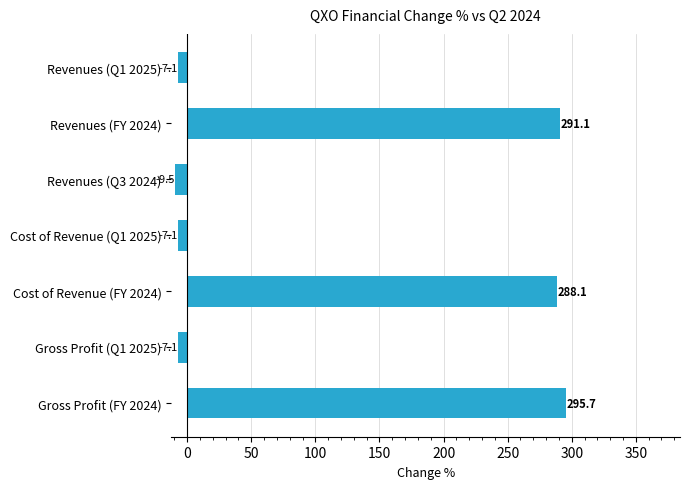

At which label is the value closest to 143?

Cost of Revenue (FY 2024)